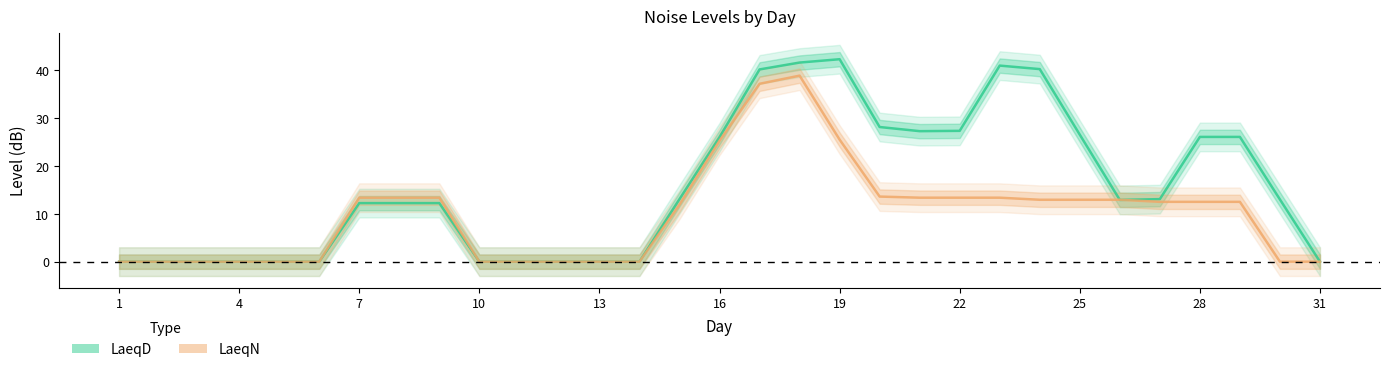

Which series has the widest spread of values?

LaeqD